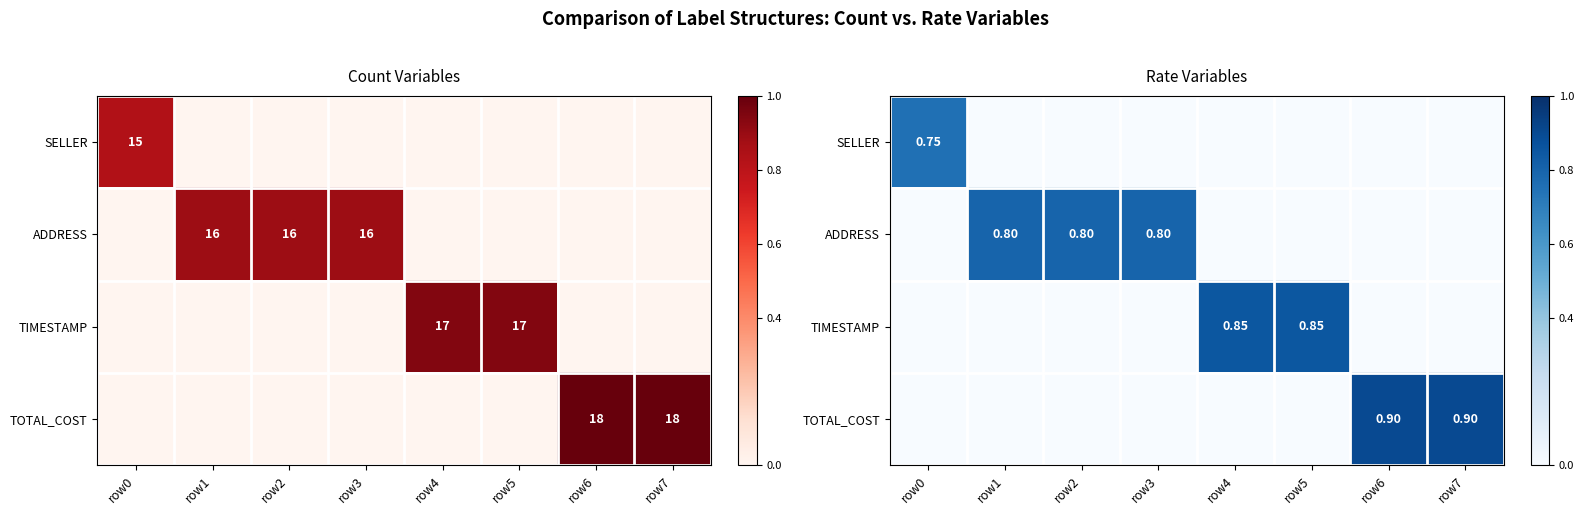

At which category is the sum across all series the highest?

row6